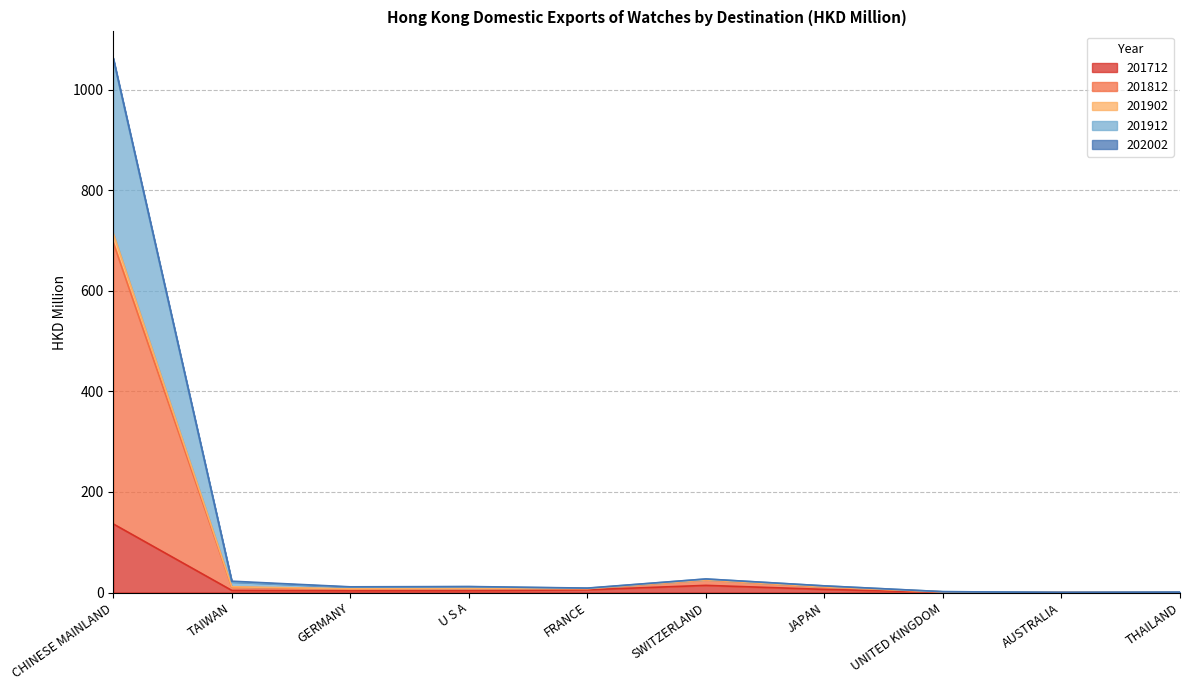

At which label does 201712 reach its peak?

CHINESE MAINLAND